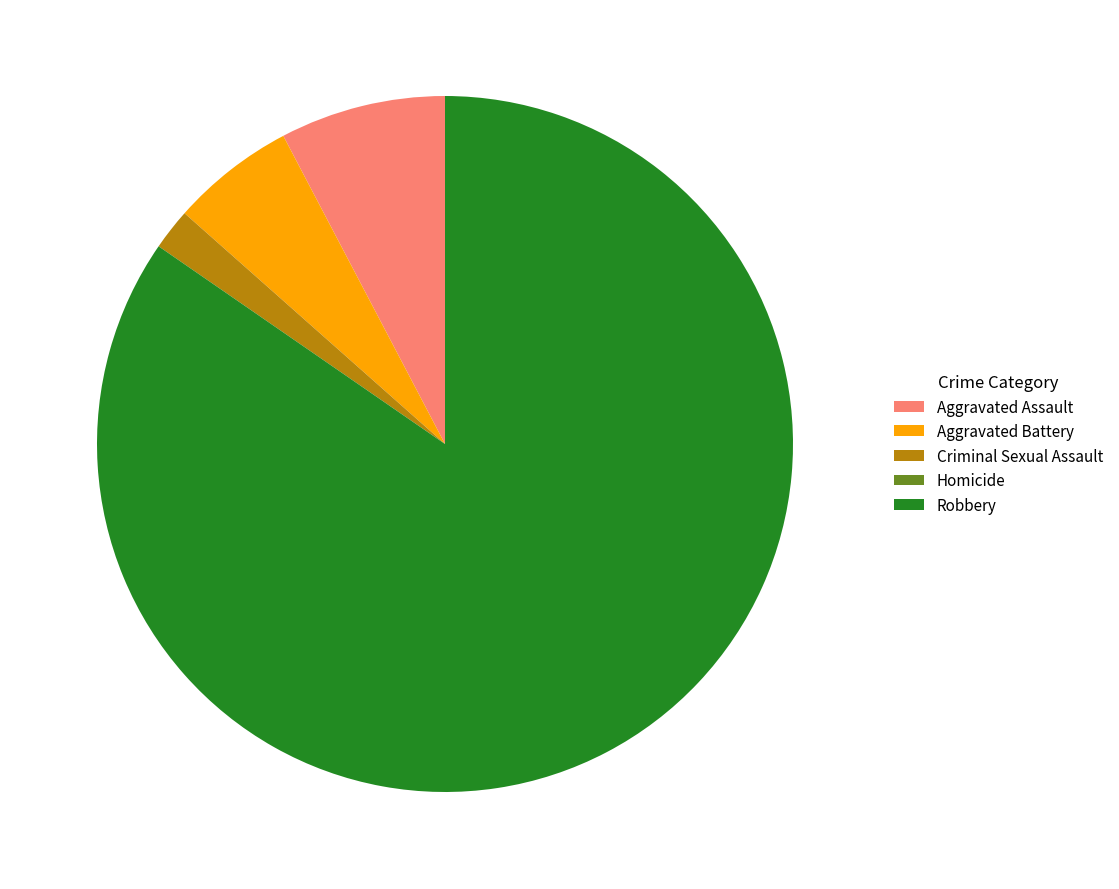

Is there a majority slice in this chart?

Yes